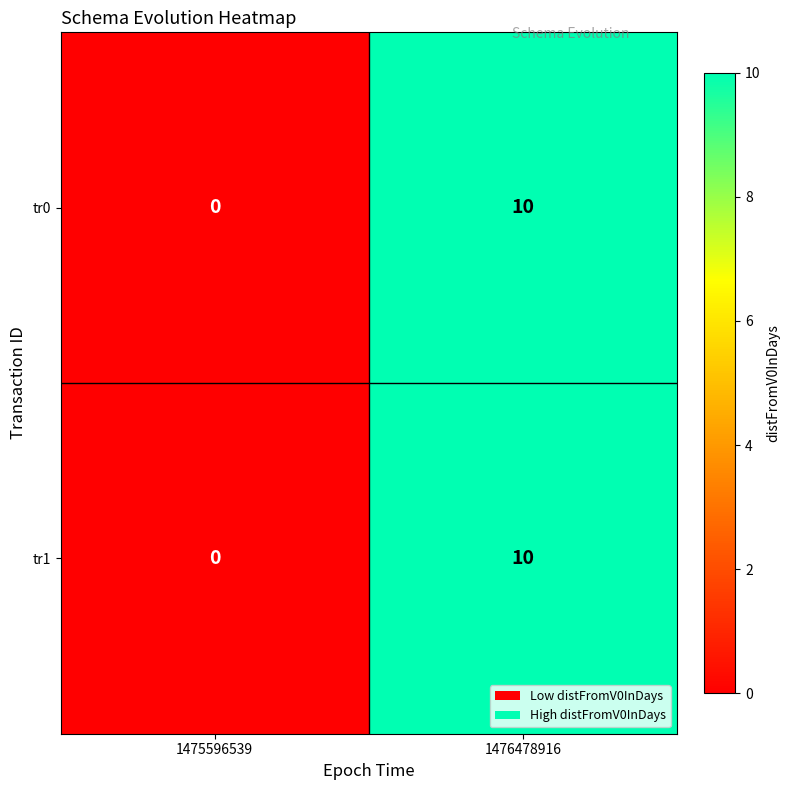

The tr1 series shows 3 at 1476478916. True or false?

False